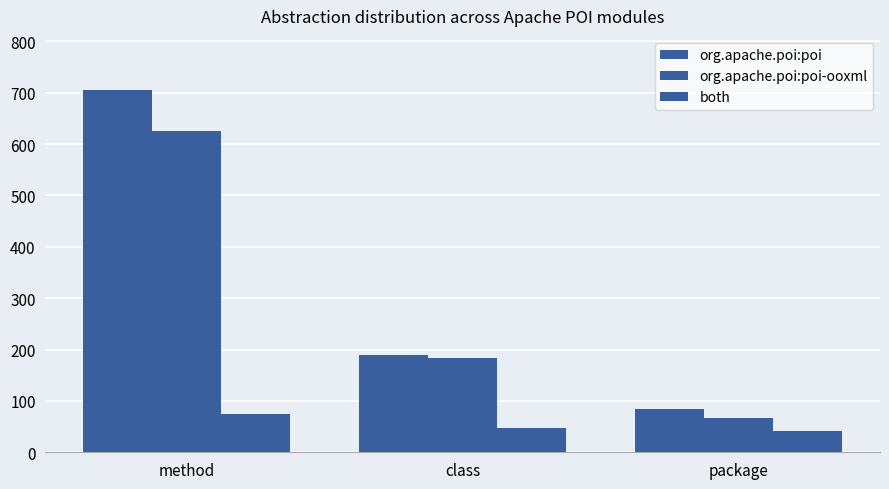

What is the approximate value of org.apache.poi:poi at method?

705